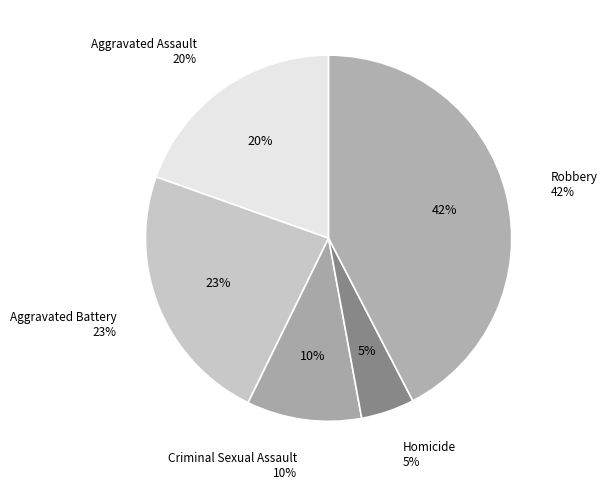

The Aggravated Battery slice represents 23% of the pie. True or false?

True